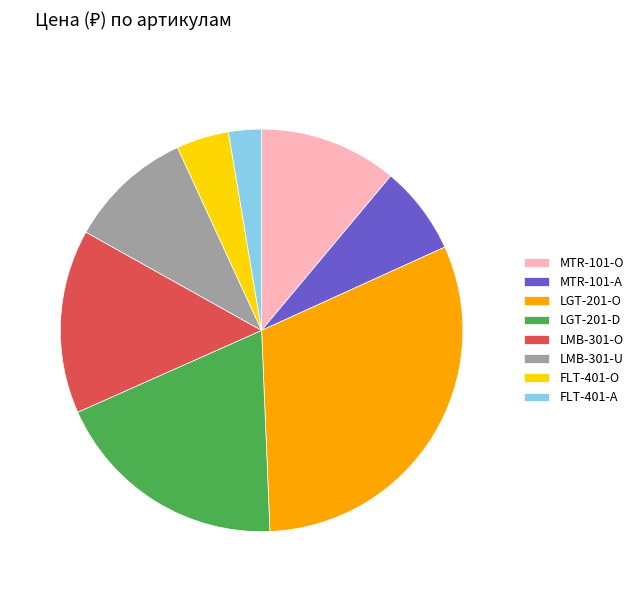

What is the ratio of the value at LGT-201-O to the value at MTR-101-O?

2.8